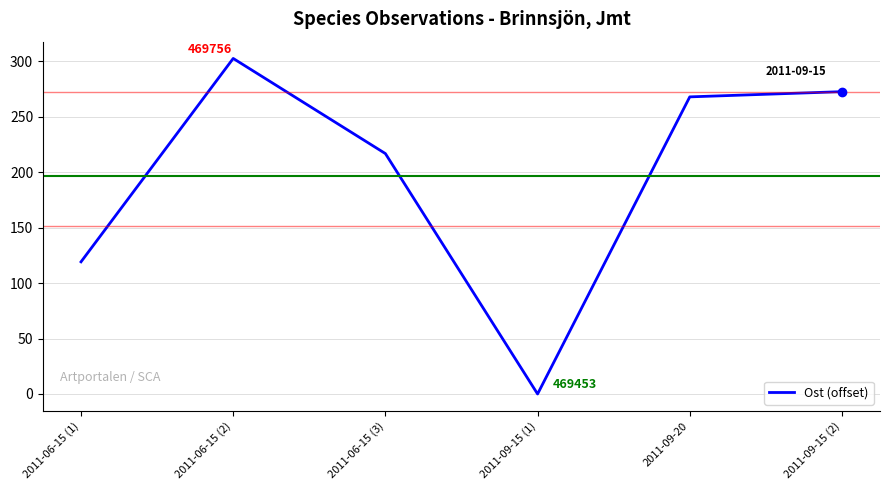

Reading right to left, transcribe all the data shown in this chart.

2011-09-15 (2)=272.6	2011-09-20=267.9	2011-09-15 (1)=0.0	2011-06-15 (3)=216.7	2011-06-15 (2)=302.5	2011-06-15 (1)=119.2